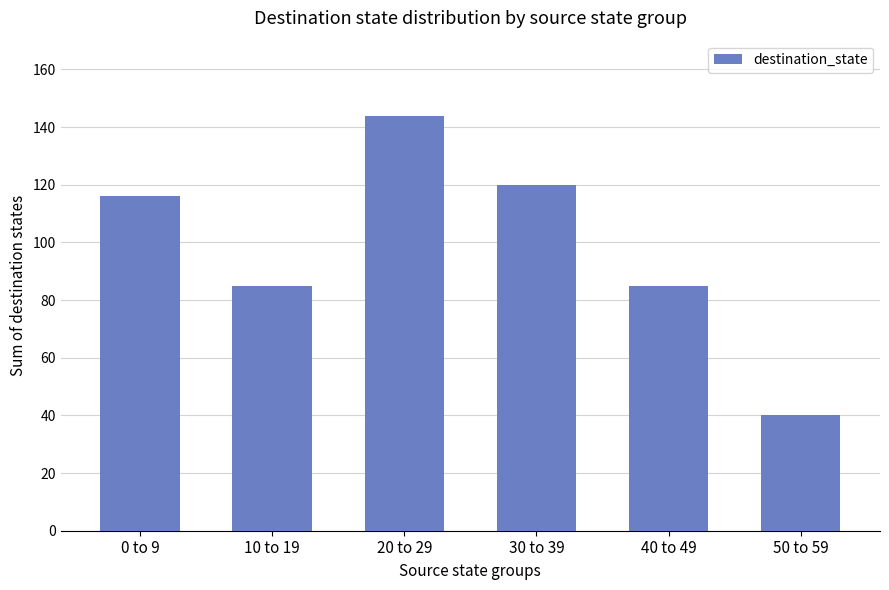

What is the ratio of the value at 40 to 49 to the value at 0 to 9?

0.7